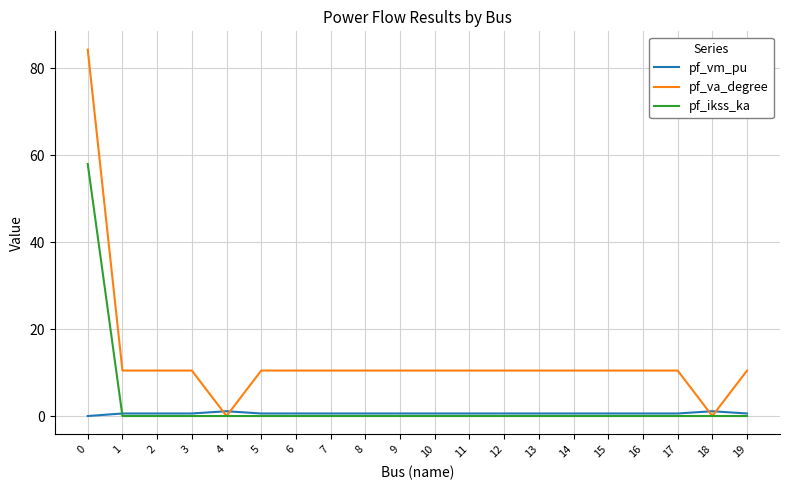

What is the greatest value displayed?

84.3